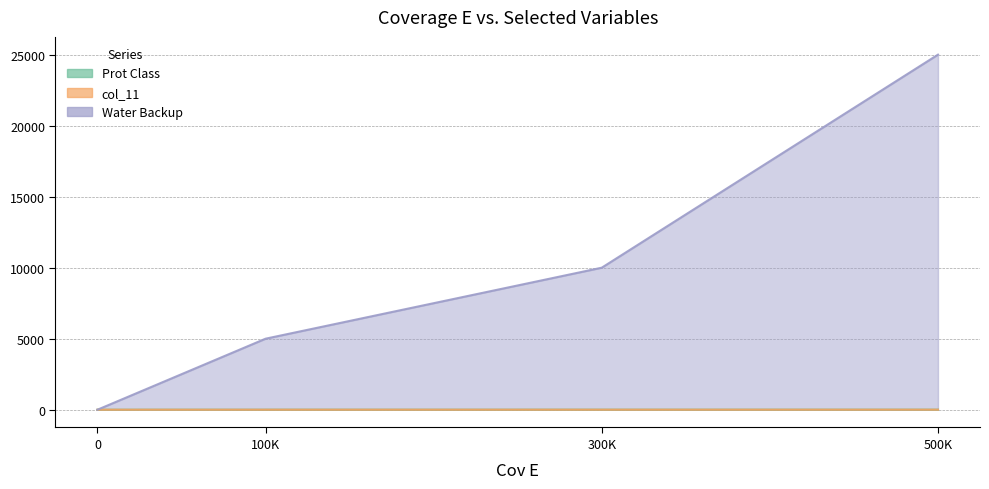

Does the chart have visible grid lines?

Yes